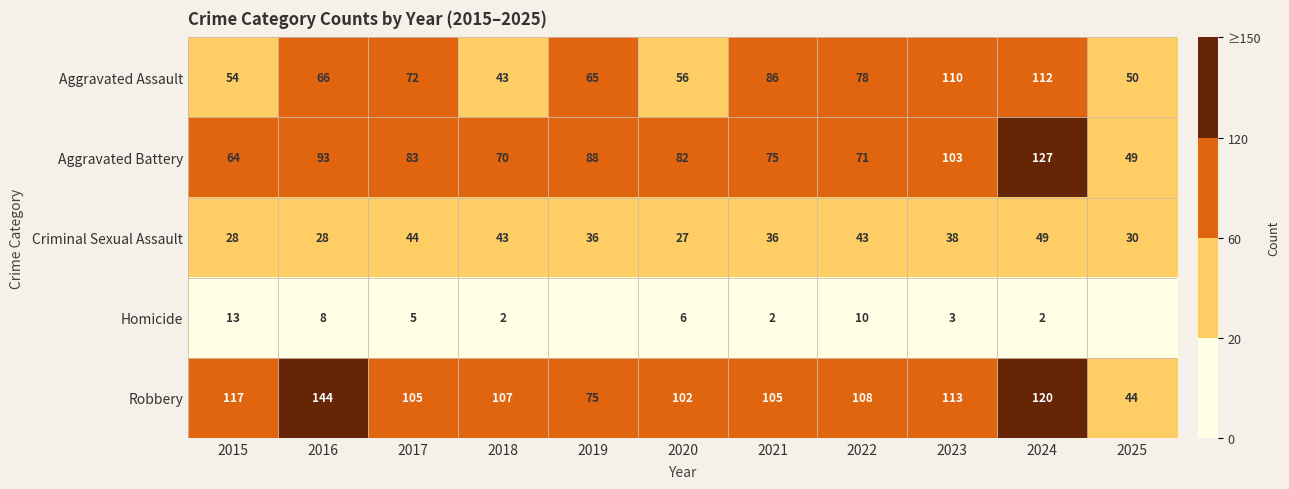

Which series changed the most between 2016 and 2021?

Robbery